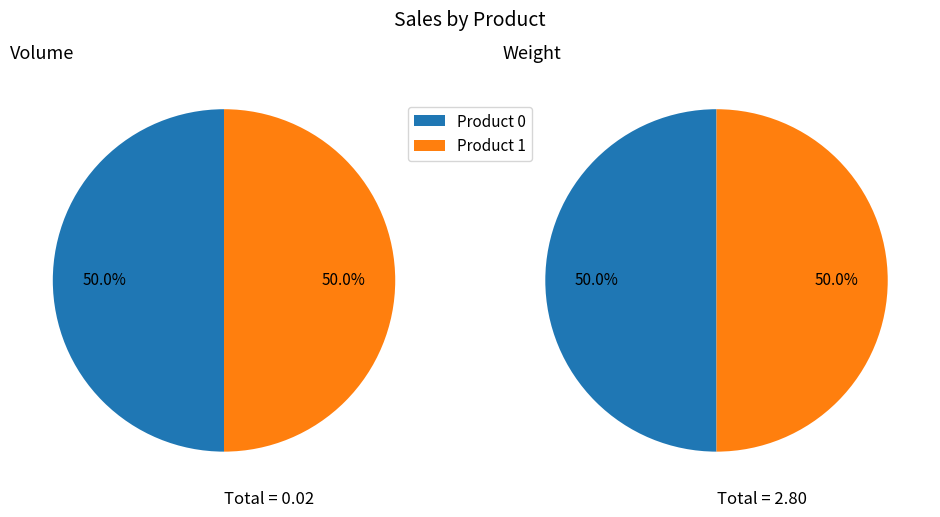

Combined, do 1 and 0 account for over 50%?

Yes